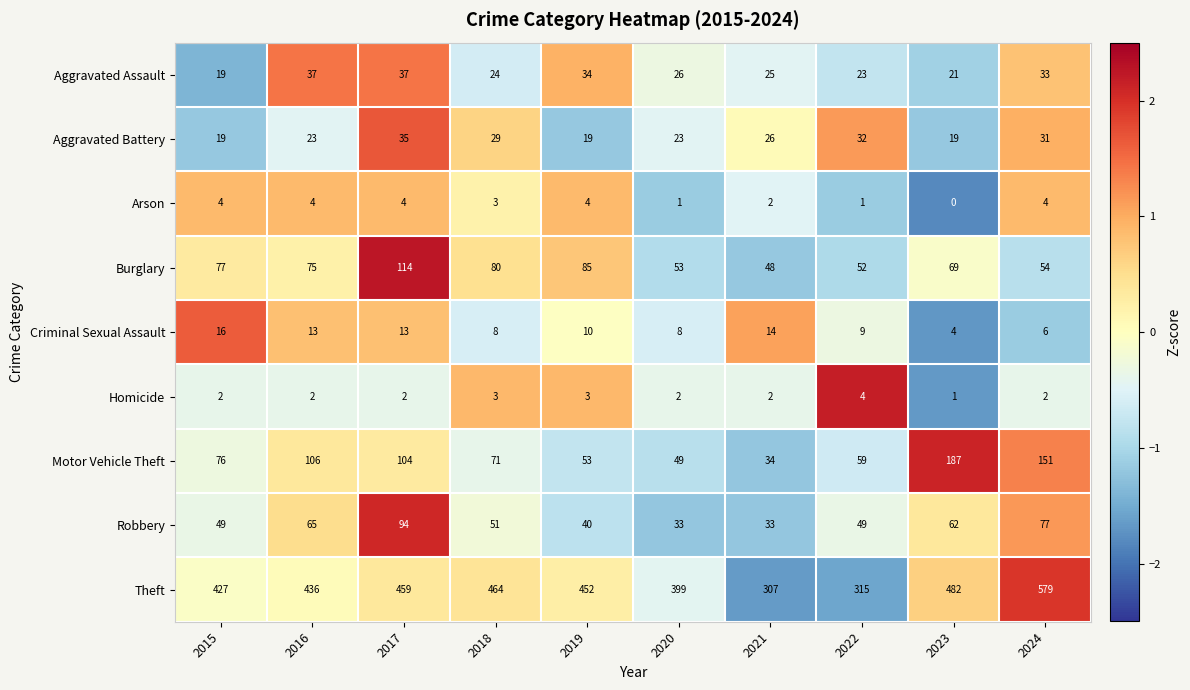

What is the spread (max minus min) of values at 2023?

482